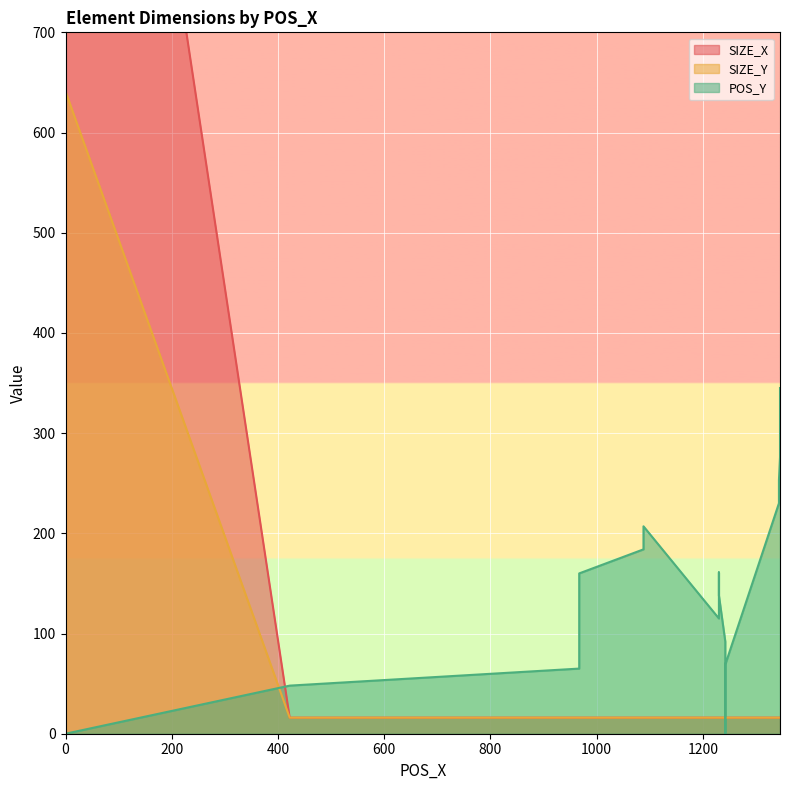

True or false: SIZE_Y and SIZE_X intersect in this chart.

False